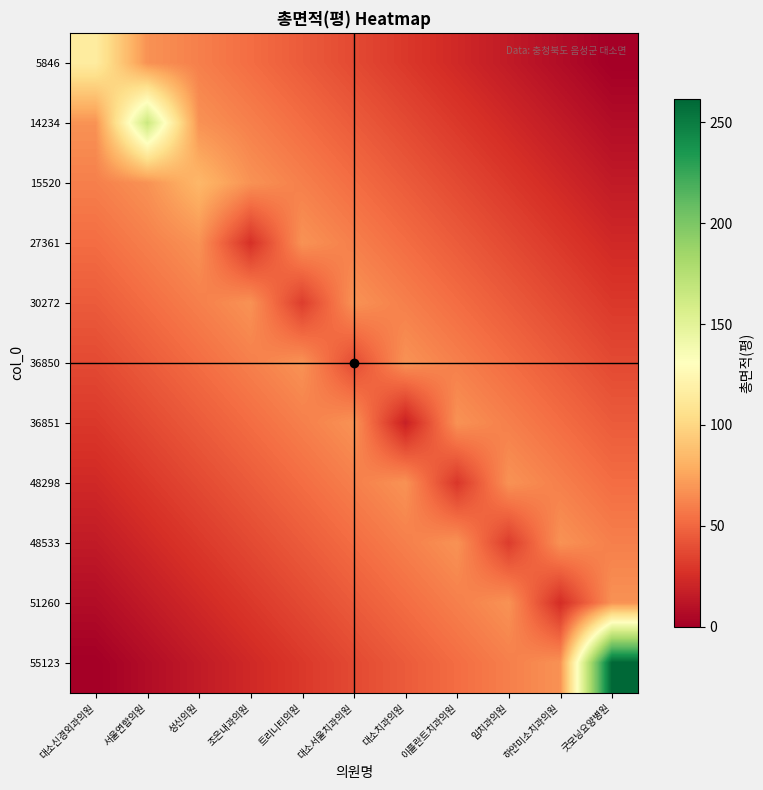

Reading right to left, list all the values displayed in this chart.

5846: 굿모닝요양병원=0.0	하얀미소치과의원=7.5	임치과의원=15.0	이플란트치과의원=22.6	대소치과의원=30.1	대소서울치과의원=37.6	트리니티의원=45.1	조은내과의원=52.6	성신의원=60.1	서울연합의원=67.7	대소신경외과의원=115.4
14234: 굿모닝요양병원=7.5	하얀미소치과의원=15.0	임치과의원=22.6	이플란트치과의원=30.1	대소치과의원=37.6	대소서울치과의원=45.1	트리니티의원=52.6	조은내과의원=60.1	성신의원=67.7	서울연합의원=164.5	대소신경외과의원=67.7
15520: 굿모닝요양병원=15.0	하얀미소치과의원=22.6	임치과의원=30.1	이플란트치과의원=37.6	대소치과의원=45.1	대소서울치과의원=52.6	트리니티의원=60.1	조은내과의원=67.7	성신의원=83.8	서울연합의원=67.7	대소신경외과의원=60.1
27361: 굿모닝요양병원=22.6	하얀미소치과의원=30.1	임치과의원=37.6	이플란트치과의원=45.1	대소치과의원=52.6	대소서울치과의원=60.1	트리니티의원=67.7	조은내과의원=26.5	성신의원=67.7	서울연합의원=60.1	대소신경외과의원=52.6
30272: 굿모닝요양병원=30.1	하얀미소치과의원=37.6	임치과의원=45.1	이플란트치과의원=52.6	대소치과의원=60.1	대소서울치과의원=67.7	트리니티의원=32.4	조은내과의원=67.7	성신의원=60.1	서울연합의원=52.6	대소신경외과의원=45.1
36850: 굿모닝요양병원=37.6	하얀미소치과의원=45.1	임치과의원=52.6	이플란트치과의원=60.1	대소치과의원=67.7	대소서울치과의원=38.2	트리니티의원=67.7	조은내과의원=60.1	성신의원=52.6	서울연합의원=45.1	대소신경외과의원=37.6
36851: 굿모닝요양병원=45.1	하얀미소치과의원=52.6	임치과의원=60.1	이플란트치과의원=67.7	대소치과의원=18.5	대소서울치과의원=67.7	트리니티의원=60.1	조은내과의원=52.6	성신의원=45.1	서울연합의원=37.6	대소신경외과의원=30.1
48298: 굿모닝요양병원=52.6	하얀미소치과의원=60.1	임치과의원=67.7	이플란트치과의원=29.3	대소치과의원=67.7	대소서울치과의원=60.1	트리니티의원=52.6	조은내과의원=45.1	성신의원=37.6	서울연합의원=30.1	대소신경외과의원=22.6
48533: 굿모닝요양병원=60.1	하얀미소치과의원=67.7	임치과의원=31.8	이플란트치과의원=67.7	대소치과의원=60.1	대소서울치과의원=52.6	트리니티의원=45.1	조은내과의원=37.6	성신의원=30.1	서울연합의원=22.6	대소신경외과의원=15.0
51260: 굿모닝요양병원=67.7	하얀미소치과의원=24.8	임치과의원=67.7	이플란트치과의원=60.1	대소치과의원=52.6	대소서울치과의원=45.1	트리니티의원=37.6	조은내과의원=30.1	성신의원=22.6	서울연합의원=15.0	대소신경외과의원=7.5
55123: 굿모닝요양병원=261.6	하얀미소치과의원=67.7	임치과의원=60.1	이플란트치과의원=52.6	대소치과의원=45.1	대소서울치과의원=37.6	트리니티의원=30.1	조은내과의원=22.6	성신의원=15.0	서울연합의원=7.5	대소신경외과의원=0.0